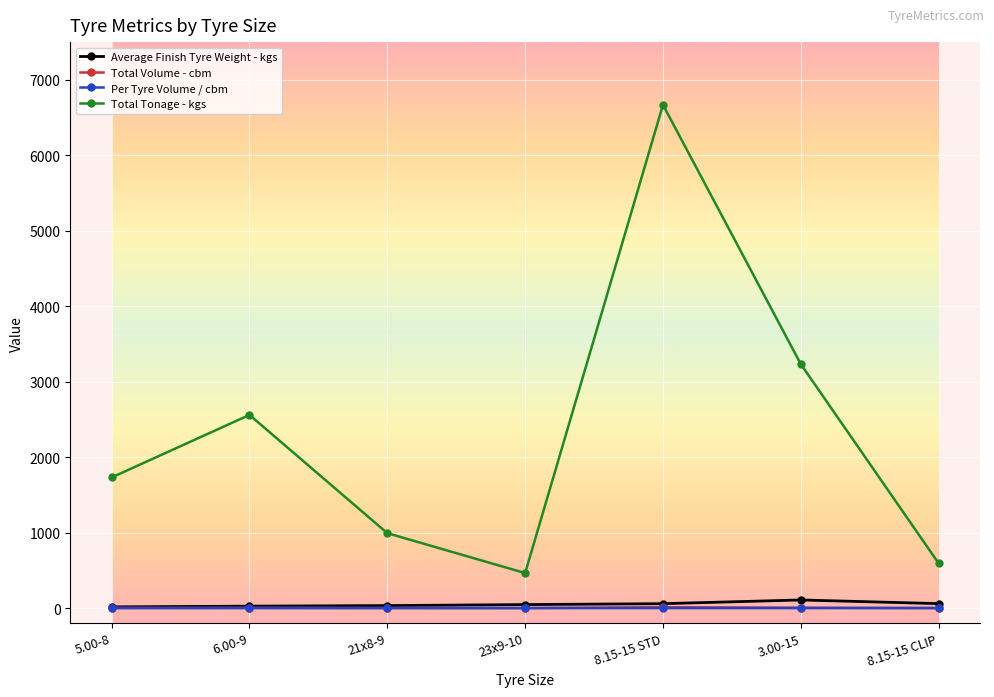

True or false: Total Tonage - kgs and Per Tyre Volume / cbm intersect in this chart.

False